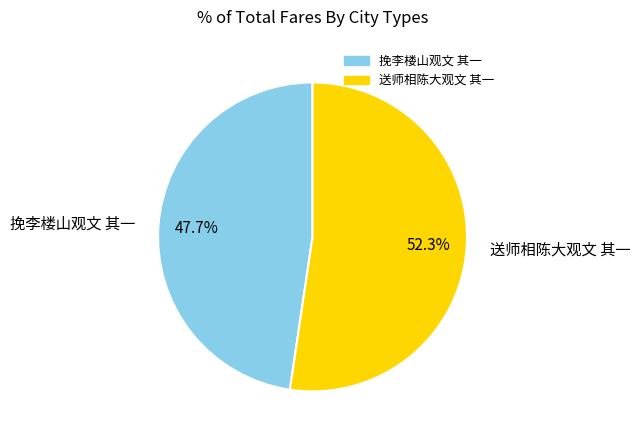

To the nearest percent, what portion does 挽李楼山观文 其一 represent?

48%